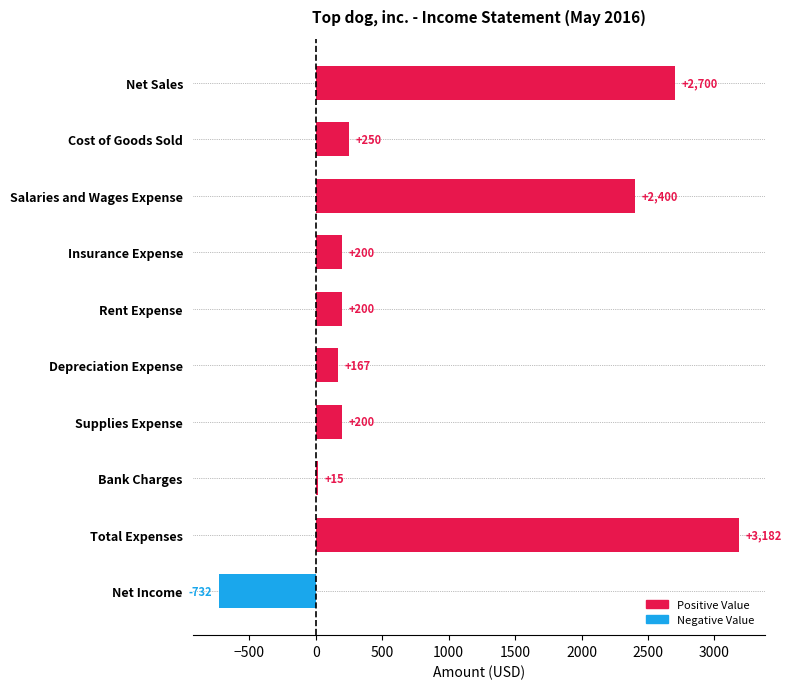

Between Insurance Expense and Bank Charges, which is larger?

Insurance Expense